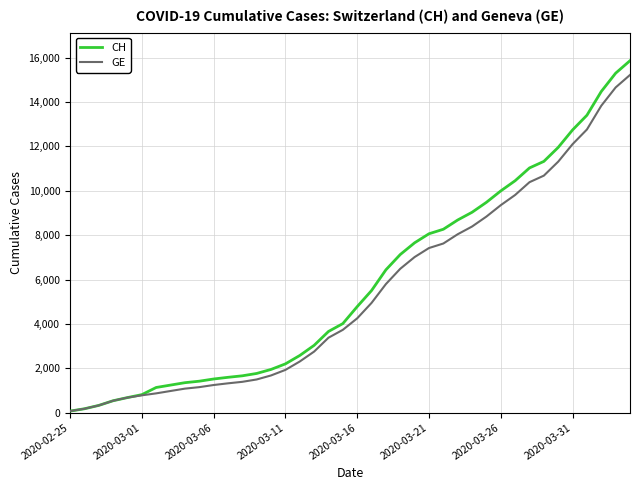

Which series has the widest spread of values?

CH